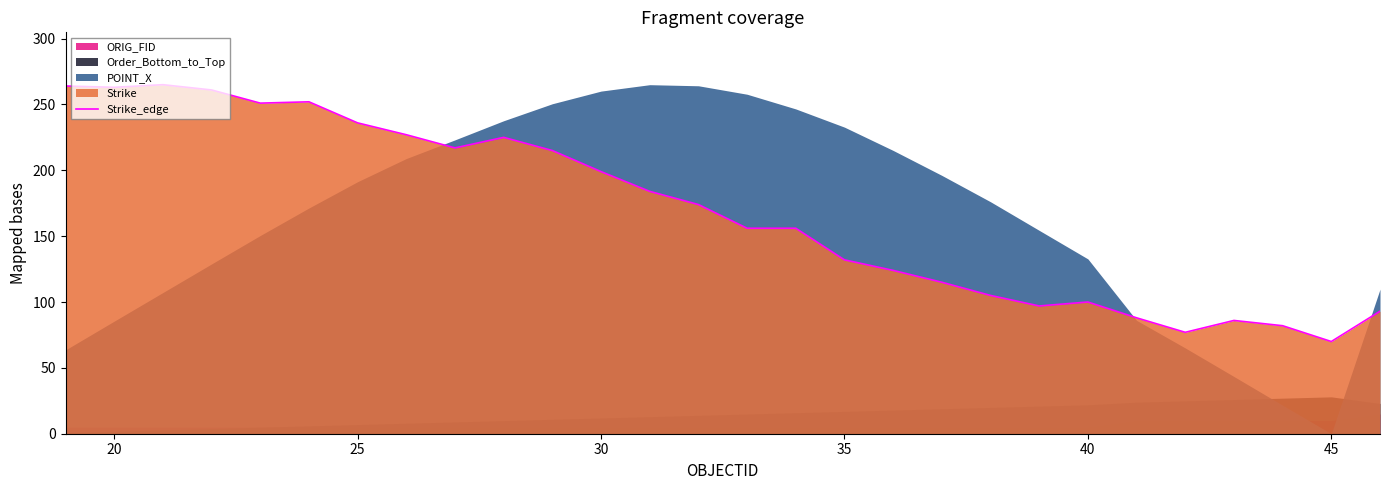

What is the lowest value of the Strike_edge series?

70